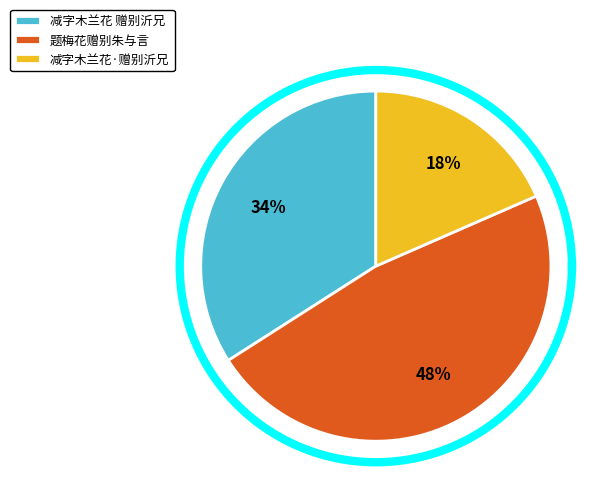

How many segments does this pie chart have?

3